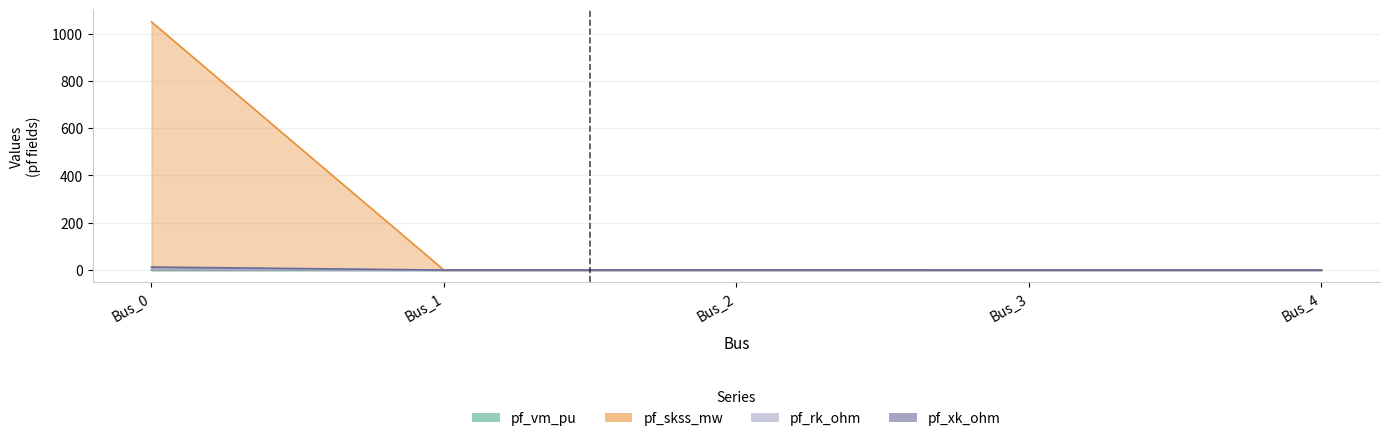

Reading left to right, list all the values displayed in this chart.

pf_vm_pu: 0.0	0.2	0.3	0.4	0.4
pf_skss_mw: 1049.5	0.0	0.0	0.0	0.0
pf_rk_ohm: 1.4	0.0	0.0	0.0	0.0
pf_xk_ohm: 12.7	0.0	0.0	0.0	0.0